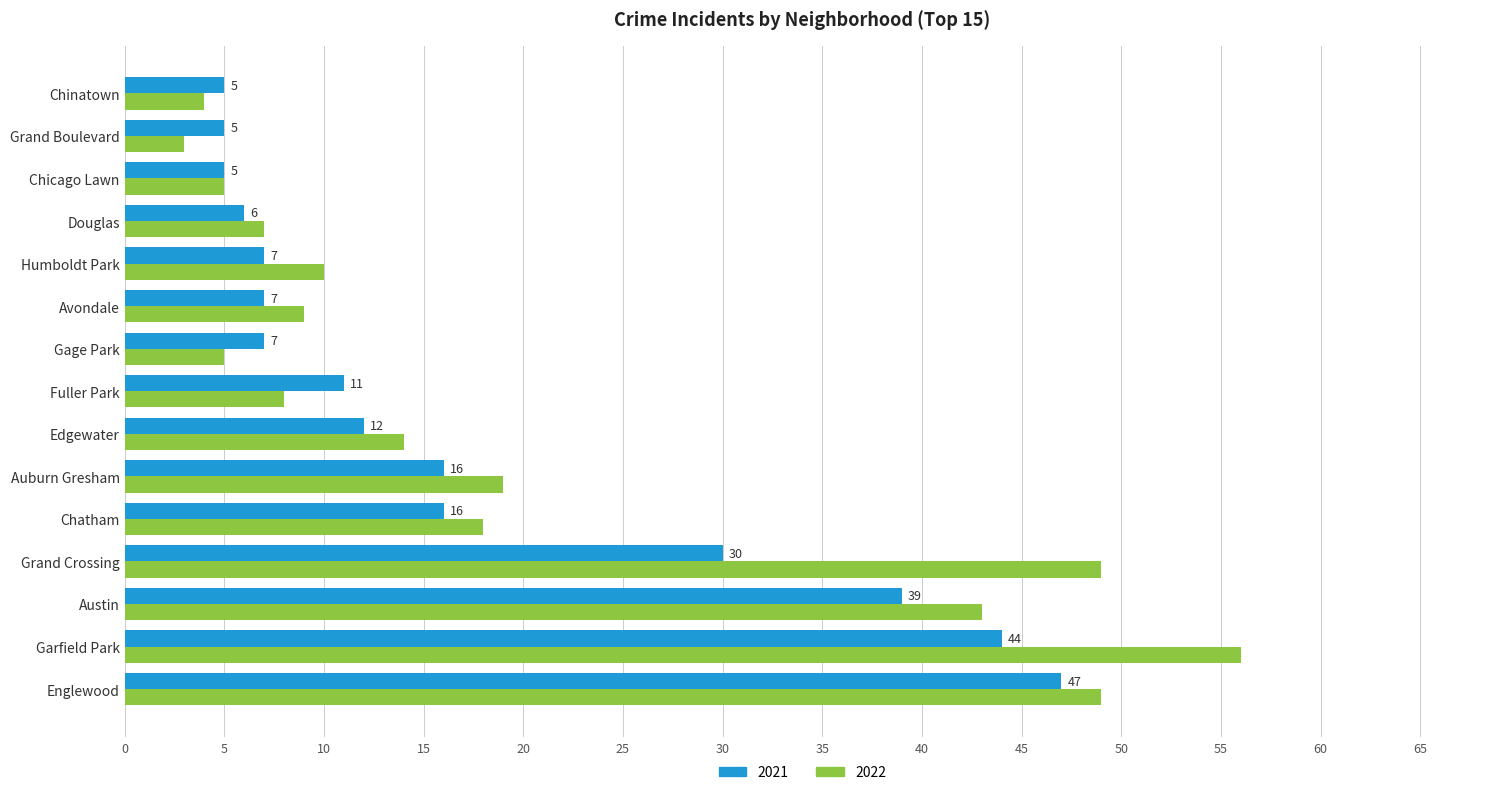

Which series has the widest spread of values?

2022